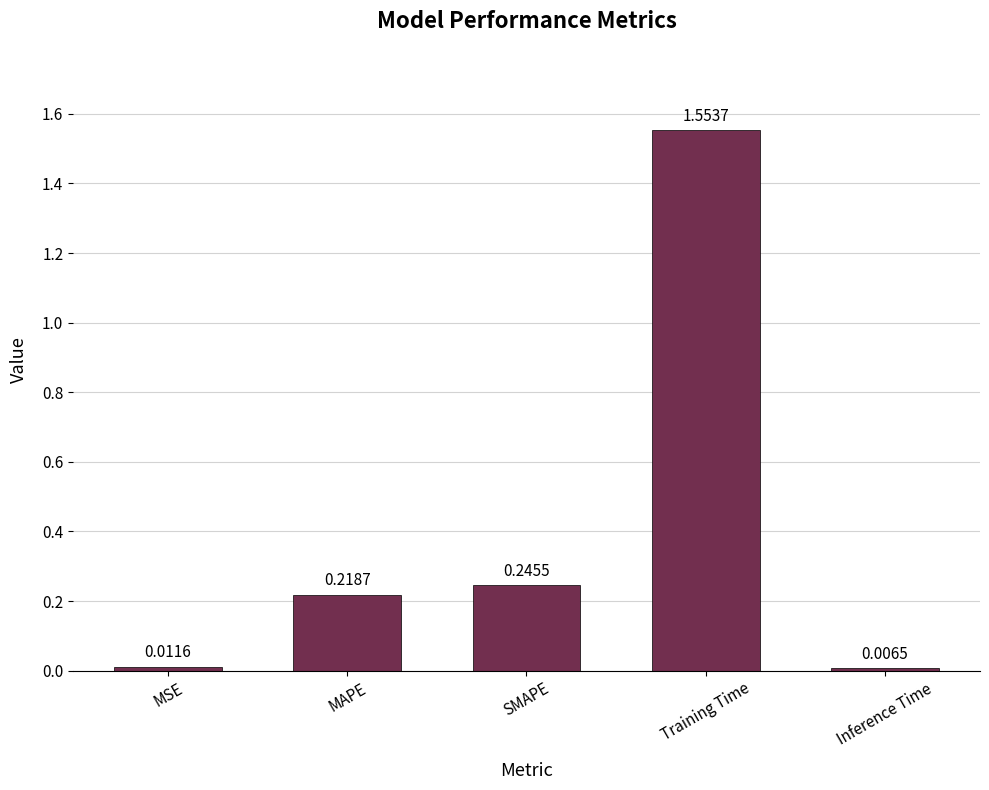

What is the label of the 1st bar from the left?

MSE